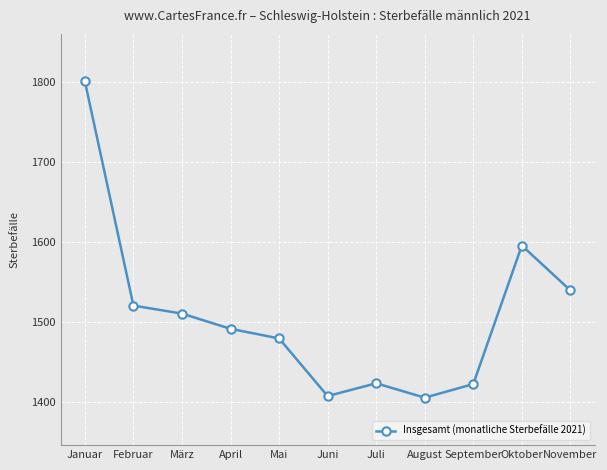

At which label is the value closest to 1603?

Oktober